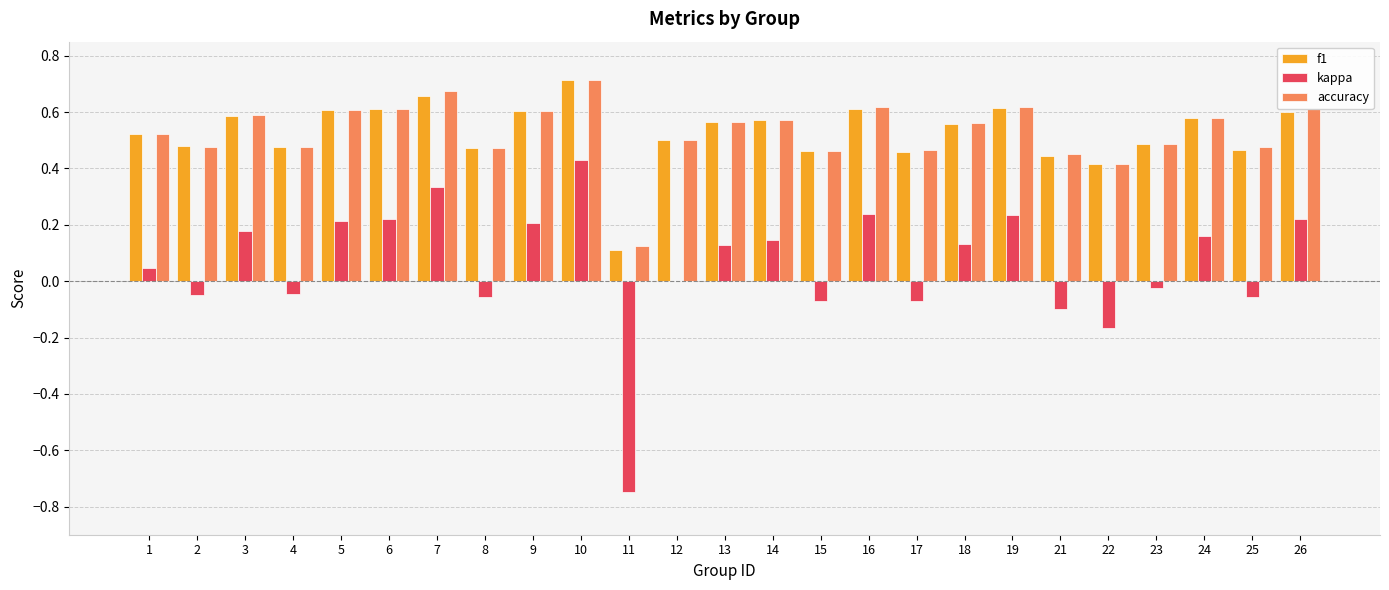

Is it true that kappa equals 0.2 at 3?

True